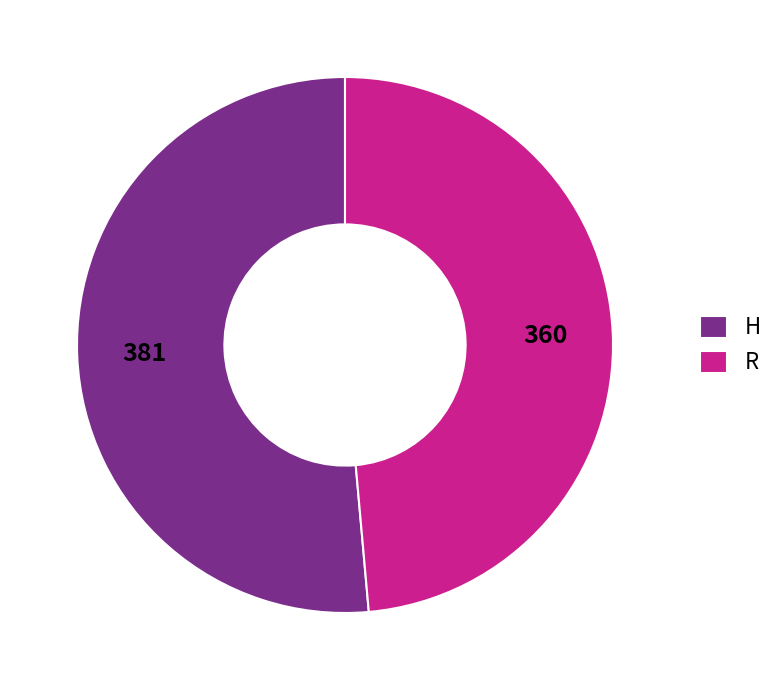

Which category accounts for the majority?

H